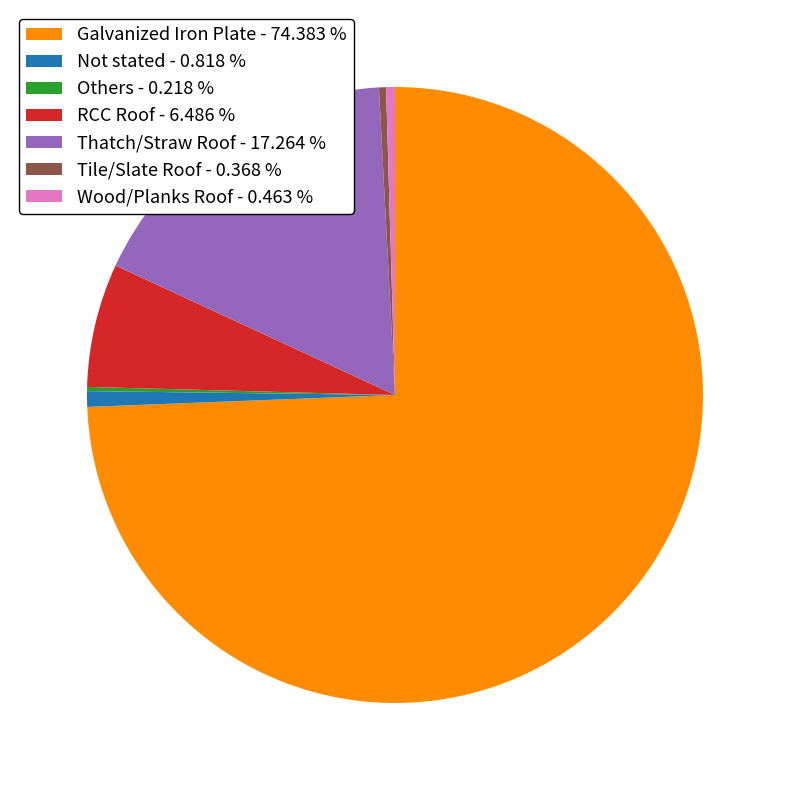

Is there a majority slice in this chart?

Yes